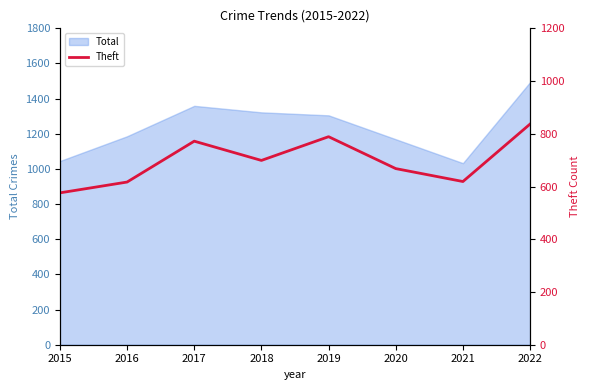

Reading left to right, list all the values displayed in this chart.

2015=576	2016=617	2017=772	2018=699	2019=789	2020=668	2021=619	2022=837